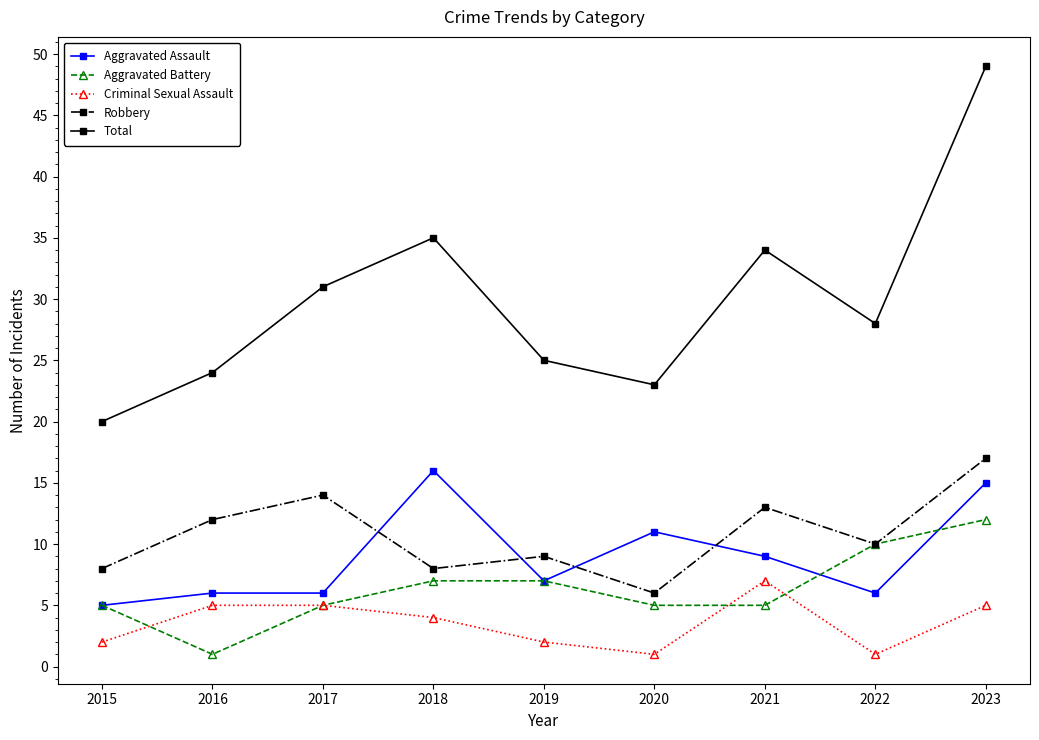

Which series changed the most between 2018 and 2022?

Aggravated Assault